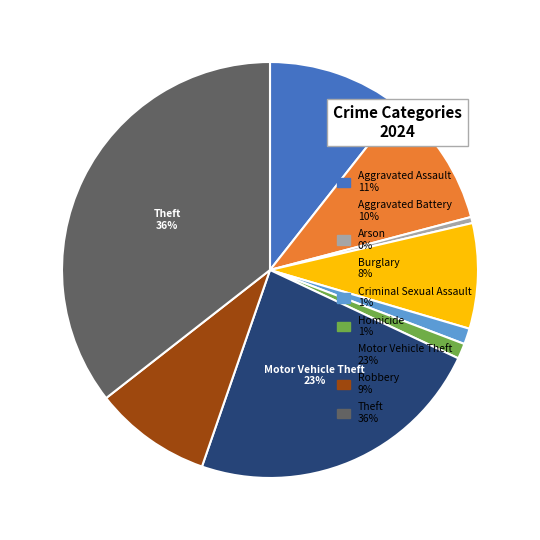

Is there any slice that represents more than half of the pie?

No